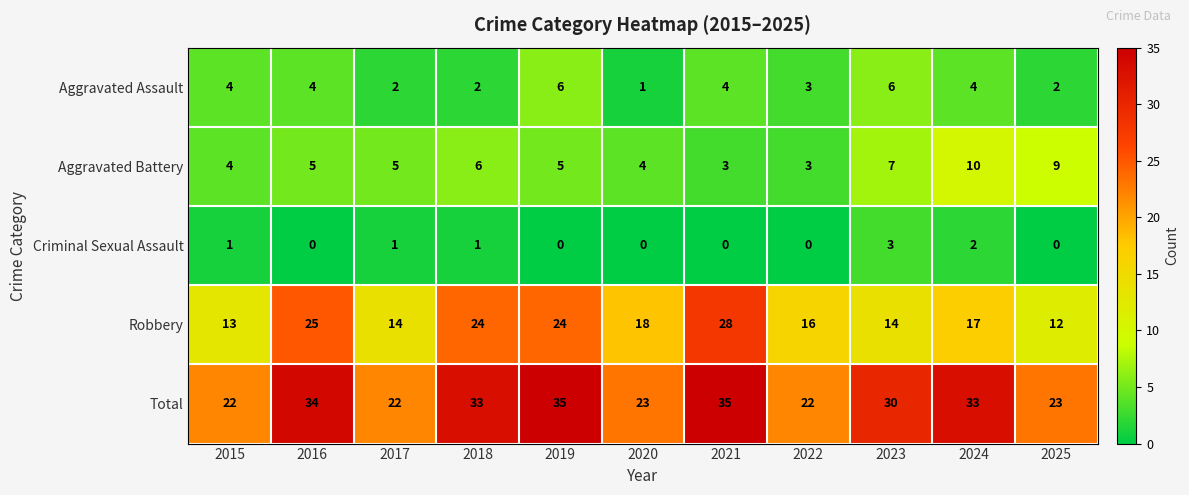

Which category has the lowest value in the Robbery series?

2025